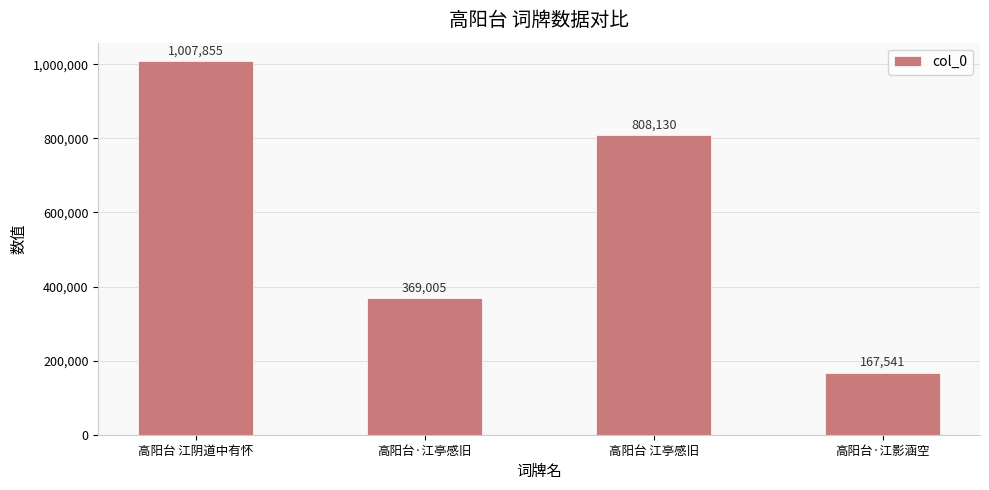

What is the label of the 4th bar from the left?

高阳台·江影涵空